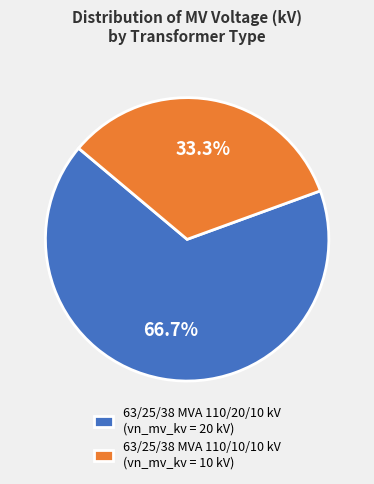

To the nearest percent, what is the difference between the largest and smallest slice percentages?

33%